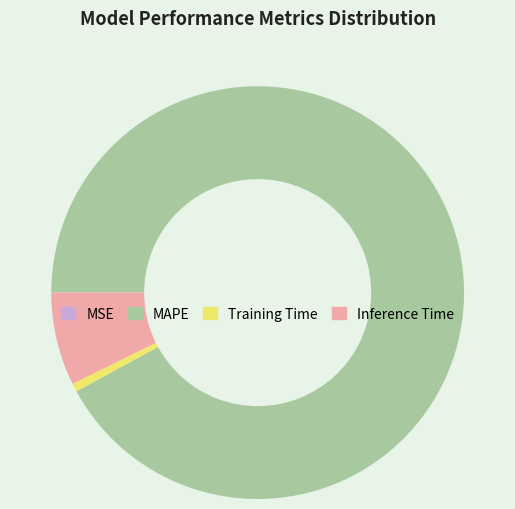

Do Inference Time and MAPE together represent more than half of the pie?

Yes